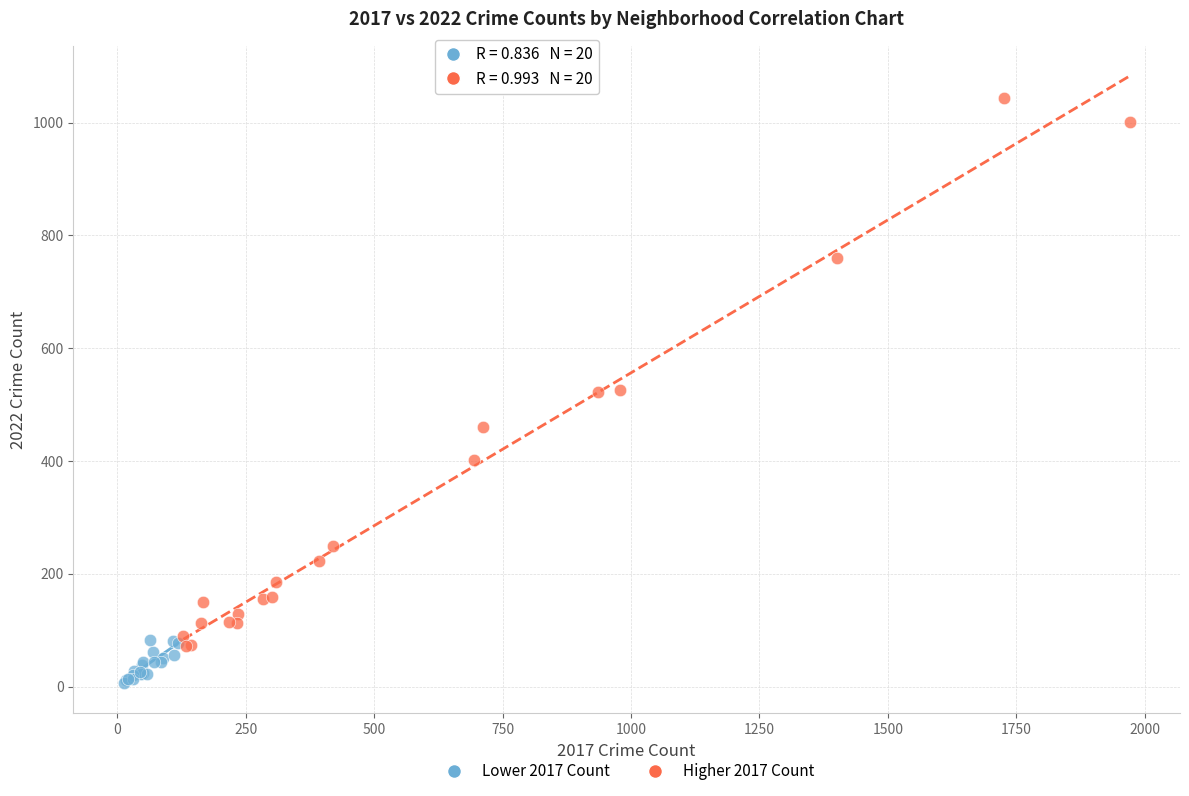

Which series has the widest spread of Y values?

Higher 2017 Count